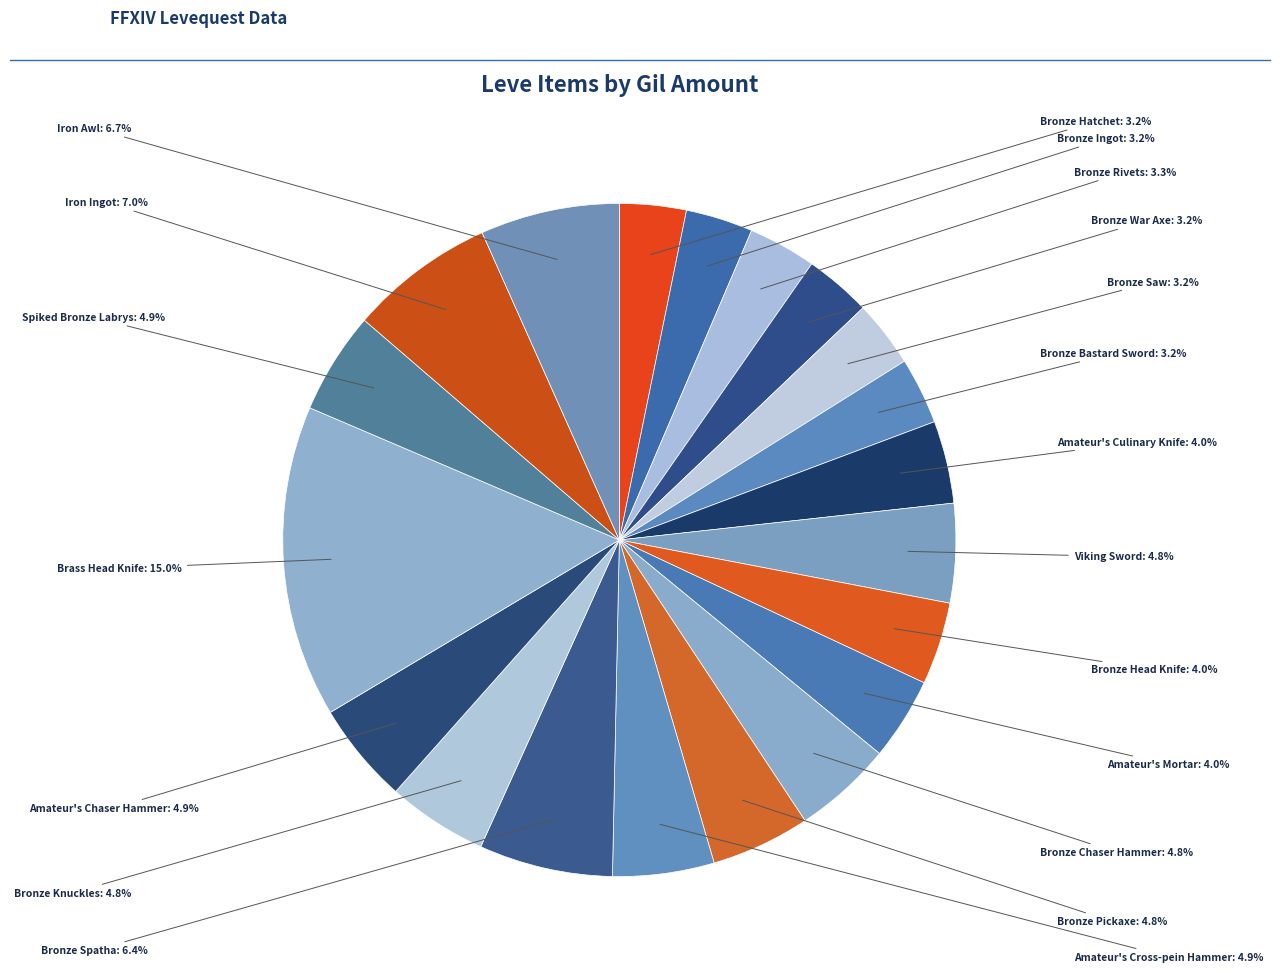

How many segments does this pie chart have?

20